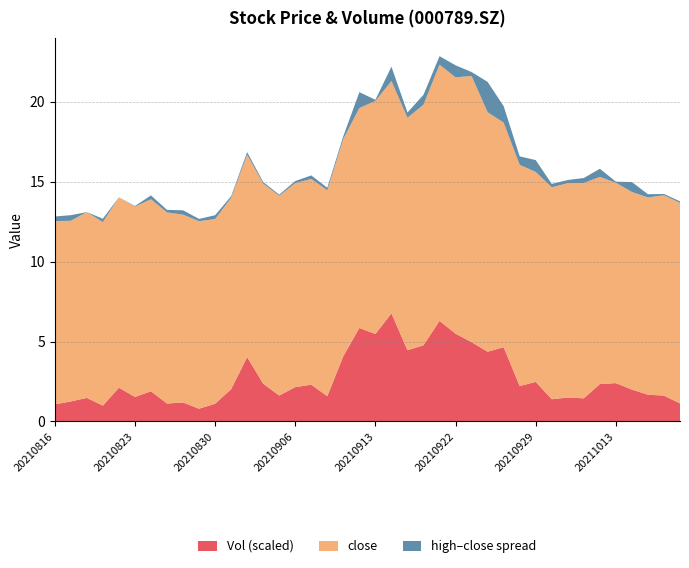

Read the Vol (scaled) value at 20210929.

2.5